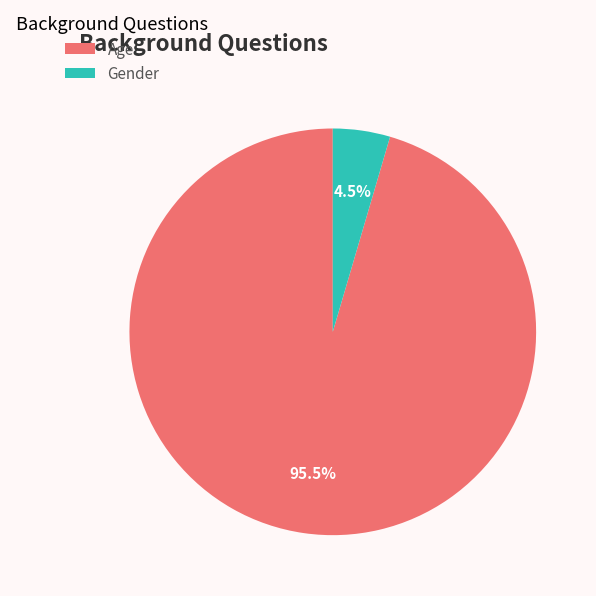

Between Gender and Age, which is larger?

Age